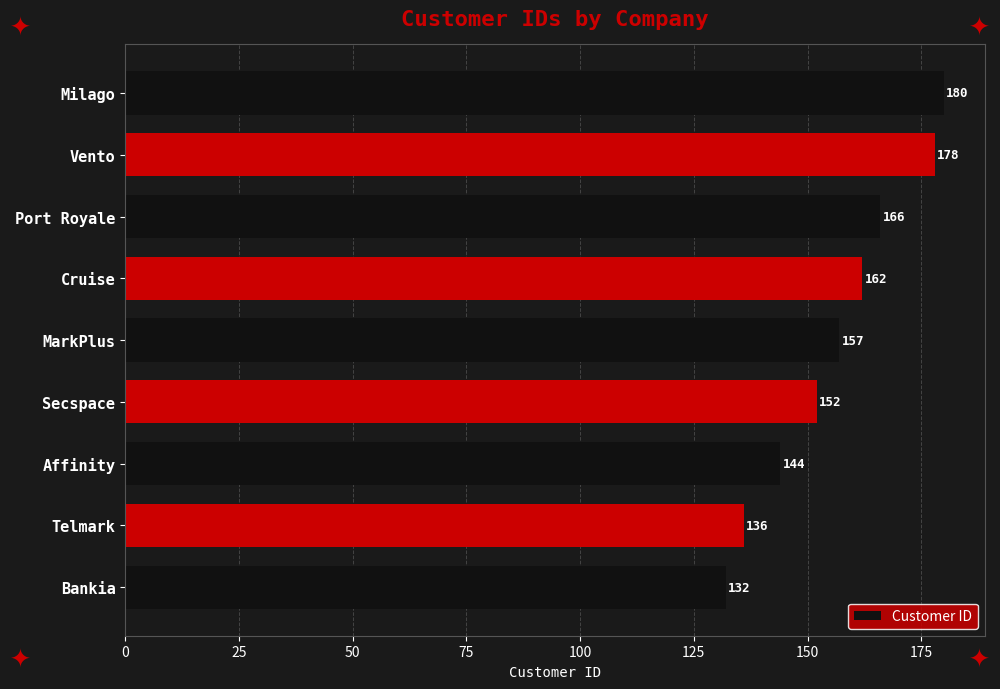

Are the bars horizontal?

Yes